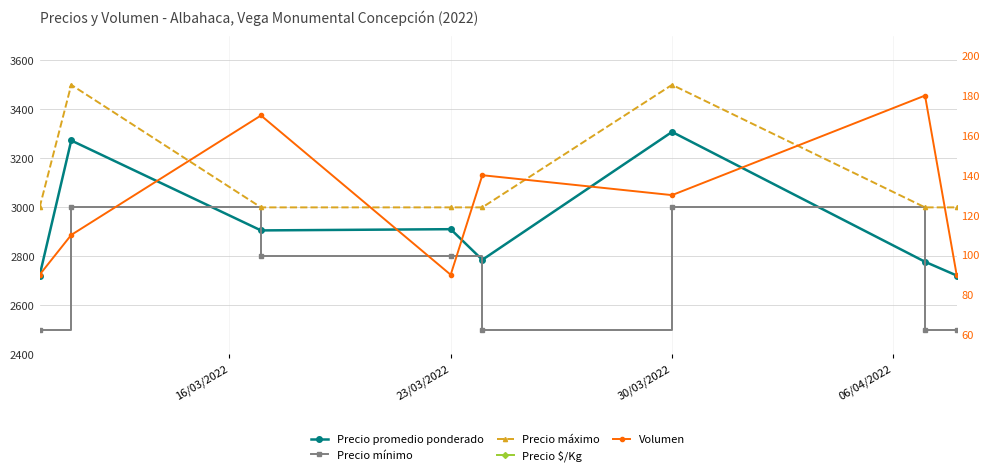

Between 23/03/2022 and 06/04/2022, which series saw the biggest shift?

Precio máximo